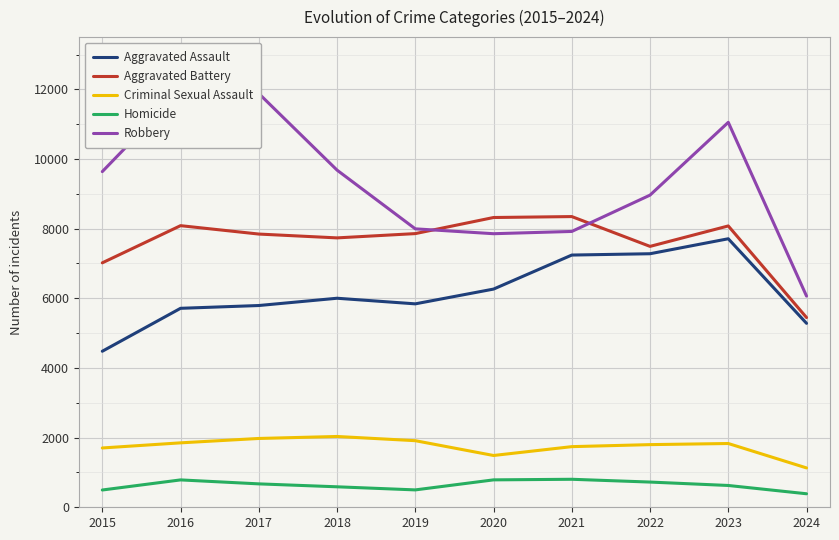

Does the chart display data point markers on the line(s)?

No